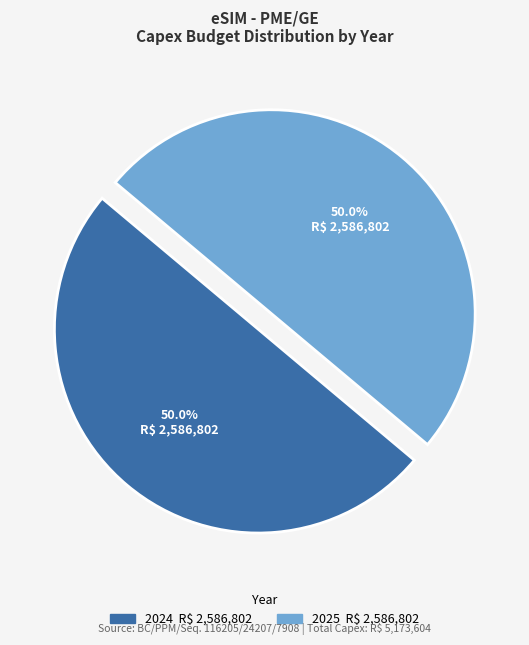

How many segments does this pie chart have?

2